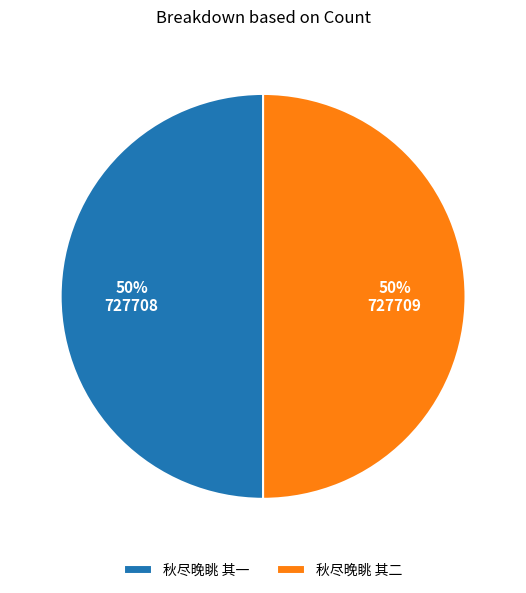

Approximately how many times larger is the value at 秋尽晚眺 其二 compared to 秋尽晚眺 其一?

1.0